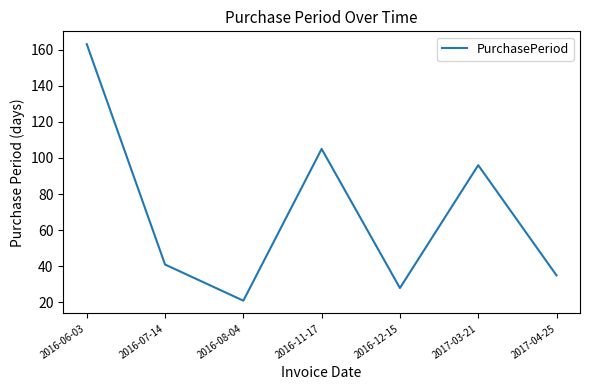

At which category does the data reach its first local valley?

2016-08-04